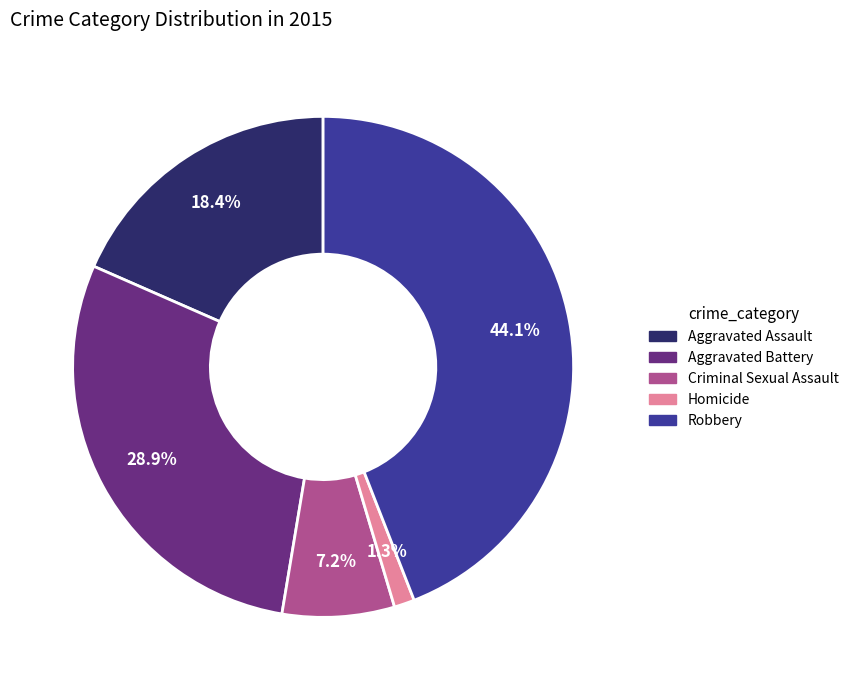

How much of the chart is everything except Criminal Sexual Assault?

92.8%